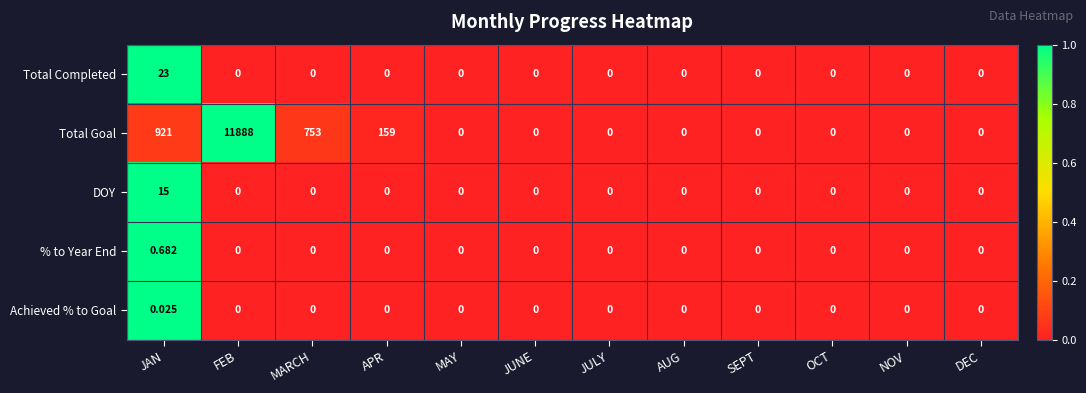

List the series in order of their peak value, highest first.

Total Goal, Total Completed, DOY, % to Year End, Achieved % to Goal